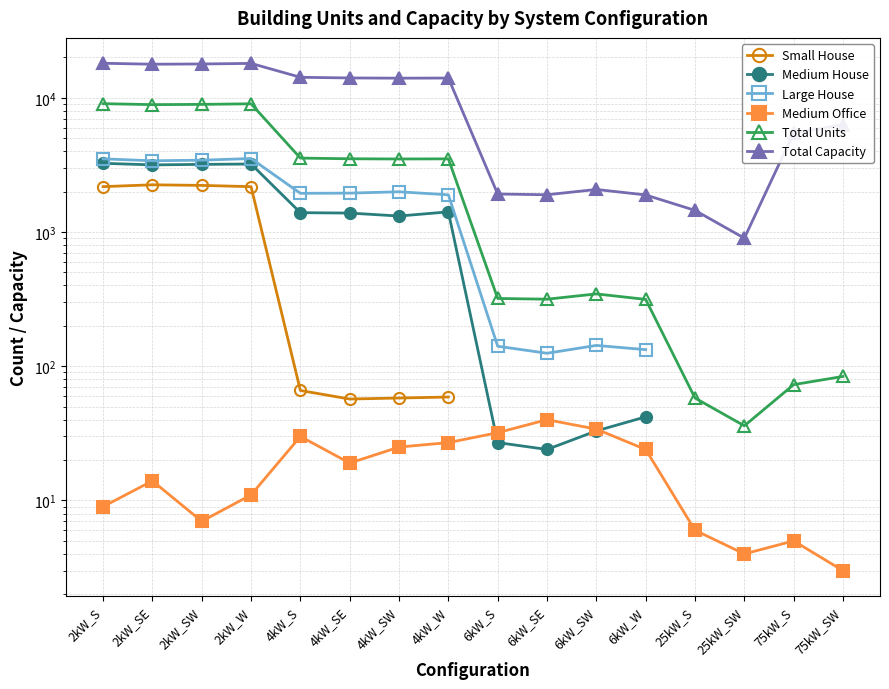

What is the difference between the Total Capacity values at 2kW_SE and 6kW_SE?

15900.0